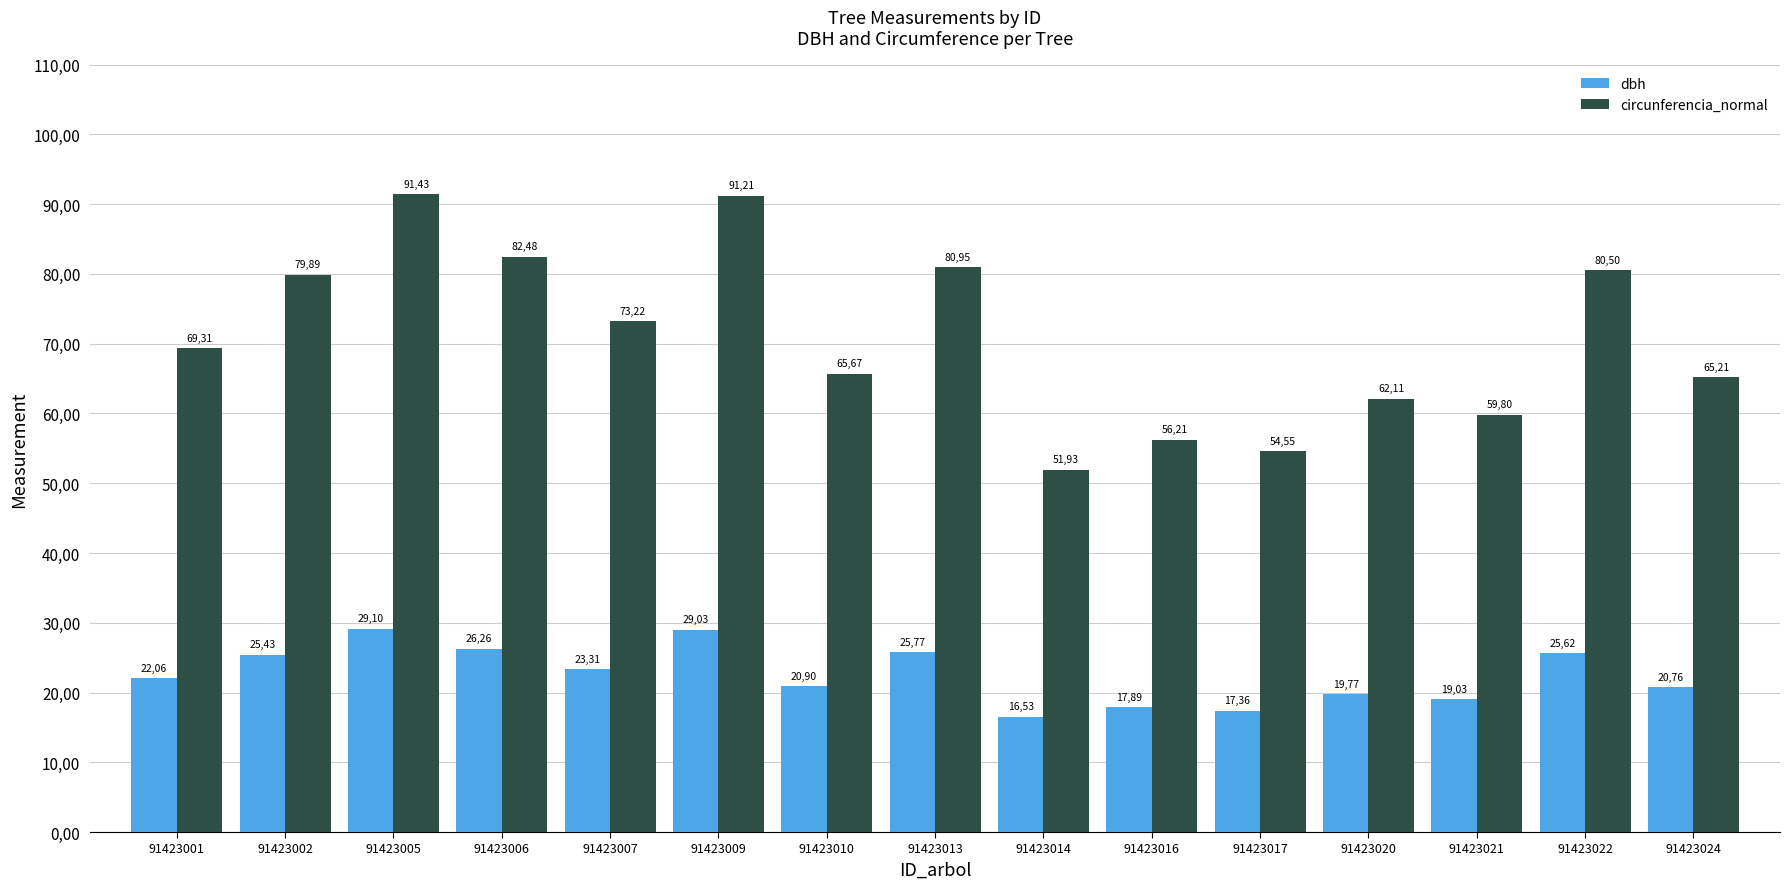

Are the bars grouped side by side (vs. stacked)?

Yes